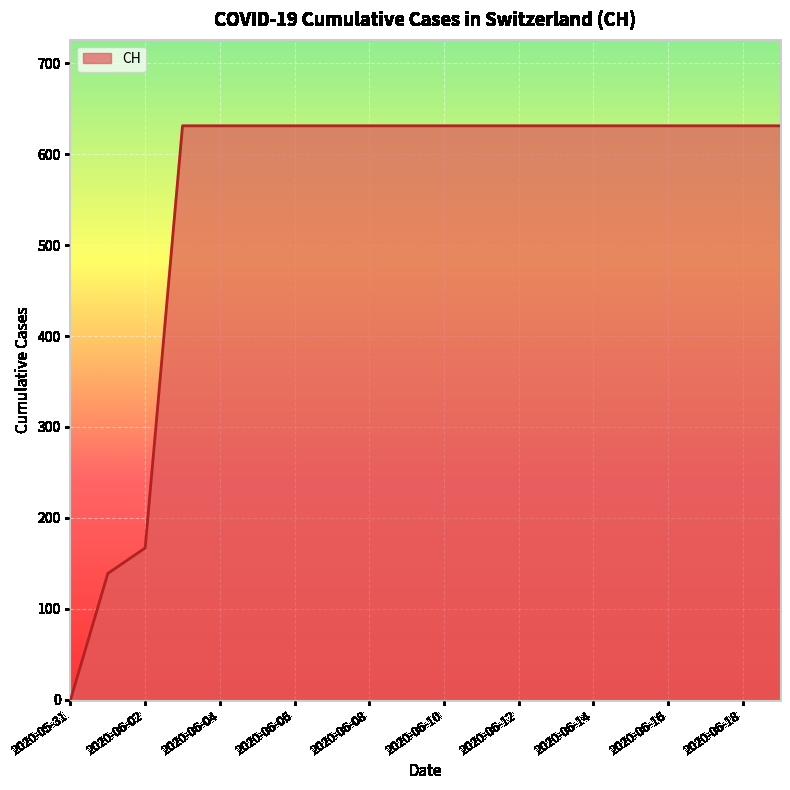

What is the greatest value displayed?

631